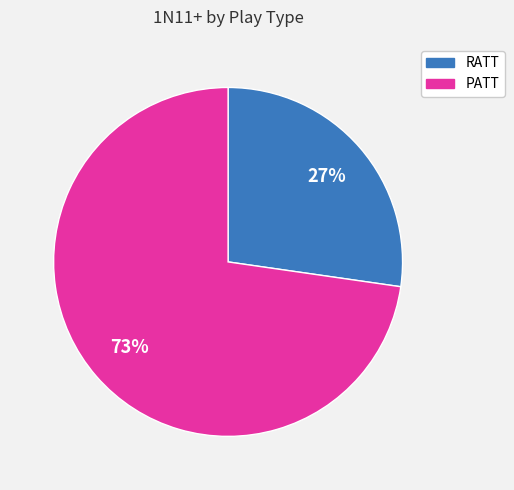

To the nearest percent, what is the average slice percentage?

50%